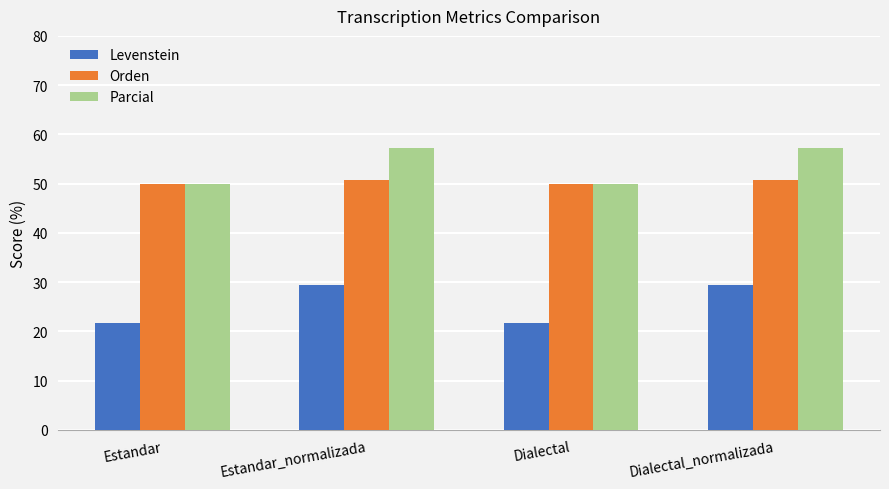

Where does the Levenstein series first go above 29?

Estandar_normalizada